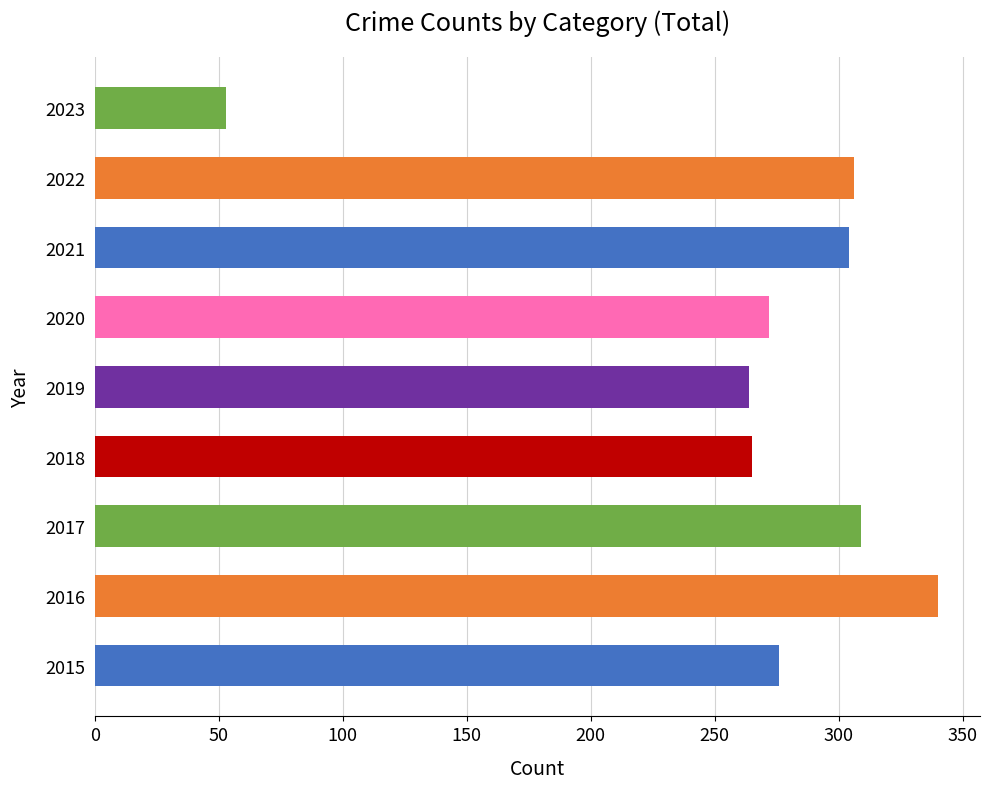

Which series changed the most between 2018 and 2023?

Total